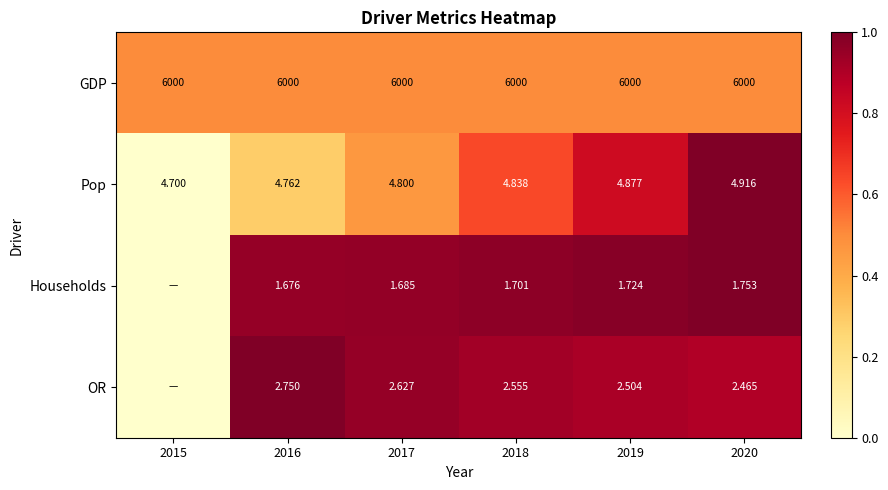

Is the value of OR at 2018 greater than the value of Households at 2017?

Yes